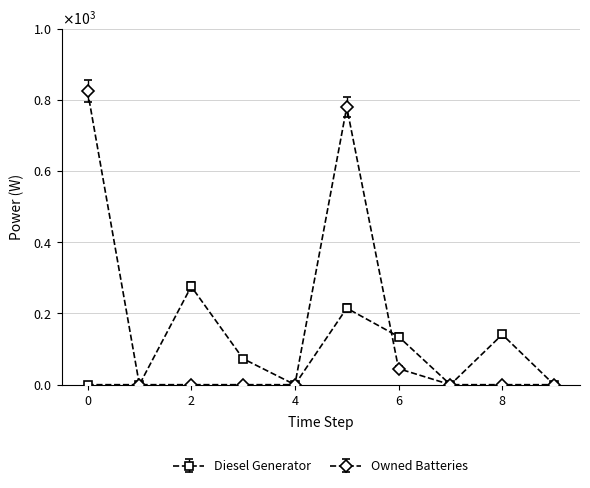

What are all the series names shown in the legend?

Diesel Generator, Owned Batteries